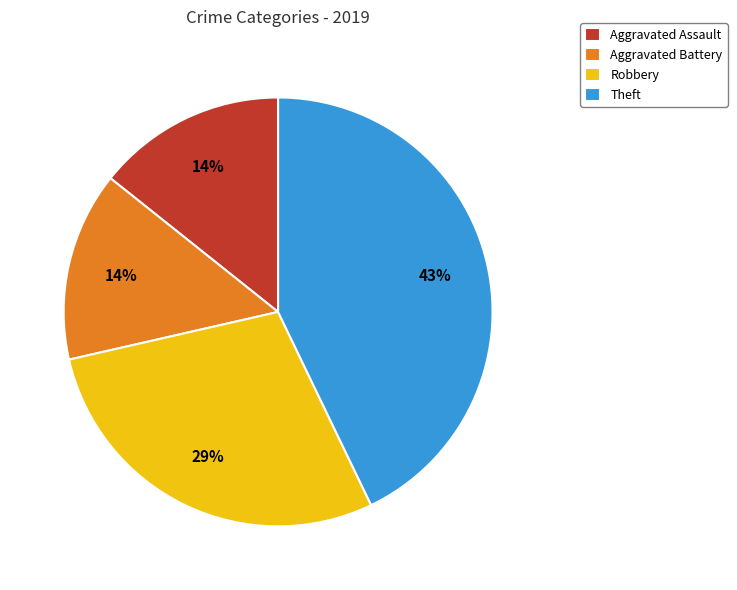

How many slices are in this pie chart?

4